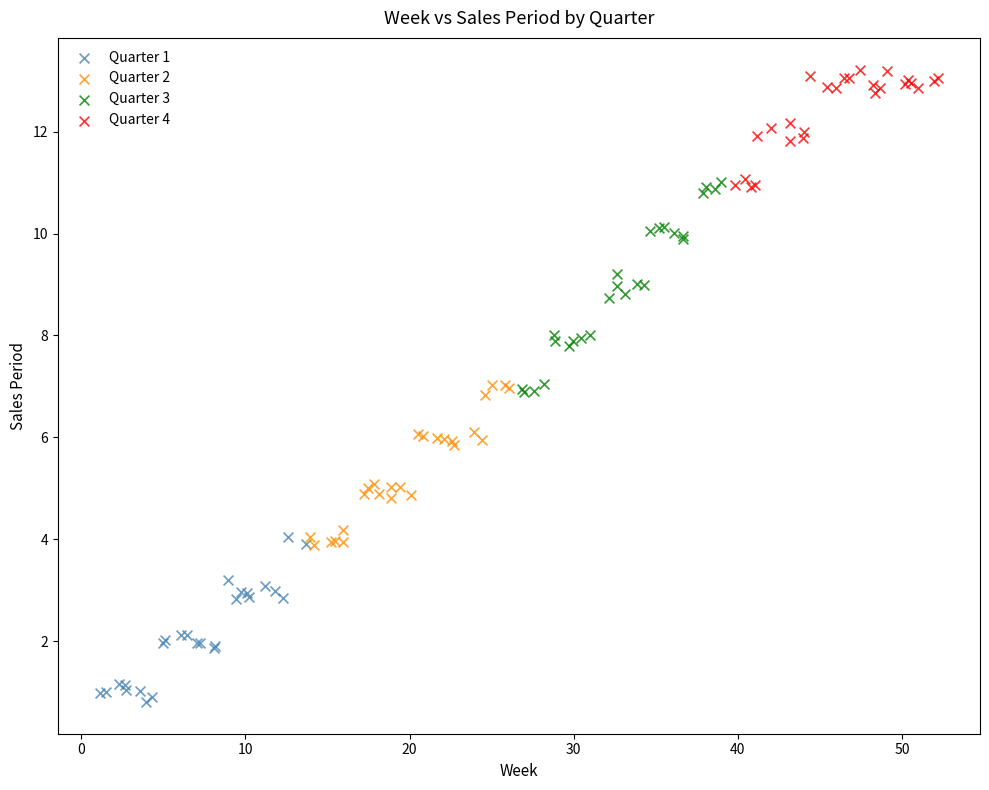

Which series has the widest spread of Y values?

Quarter 3